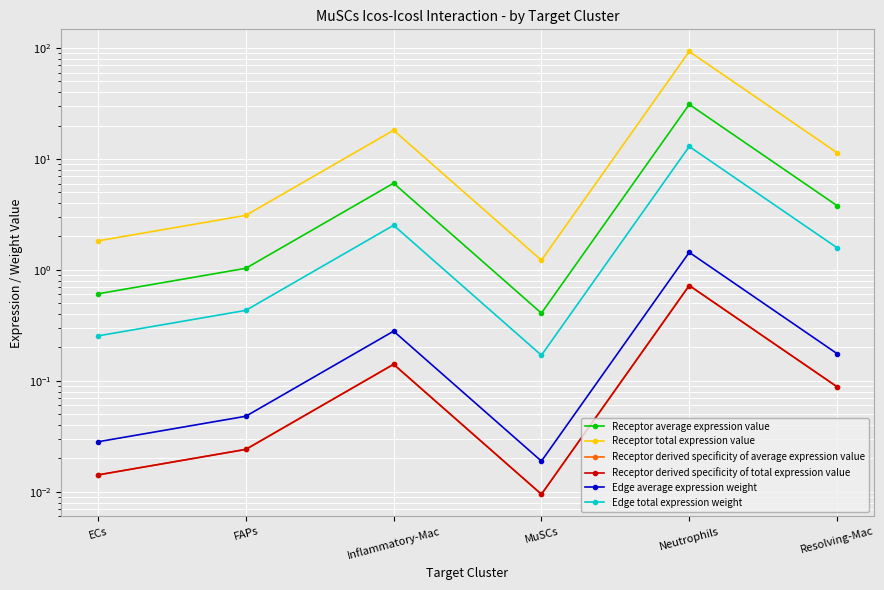

The Receptor average expression value series shows 0.4 at MuSCs. True or false?

True